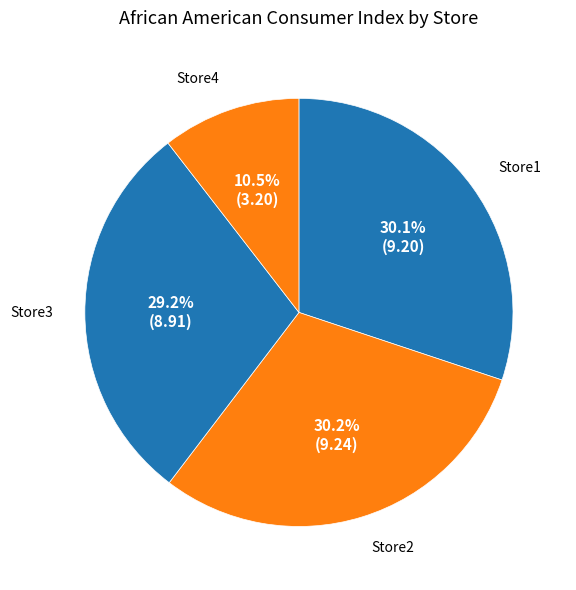

How many segments does this pie chart have?

4